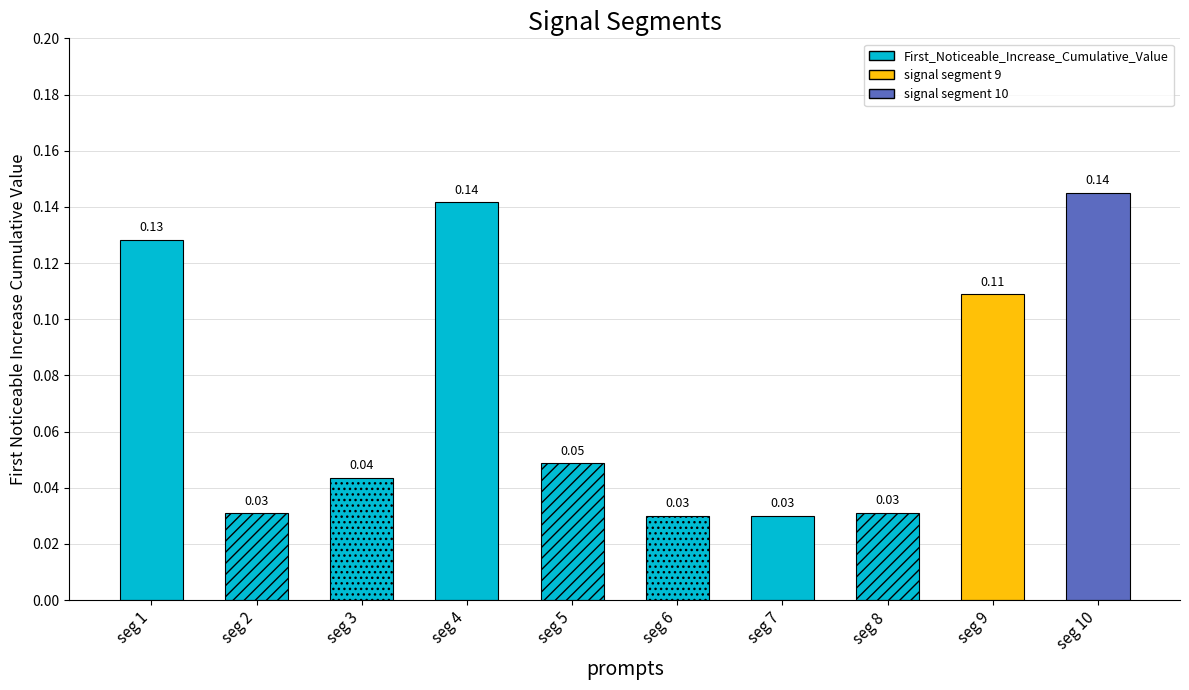

Are the bars horizontal?

No